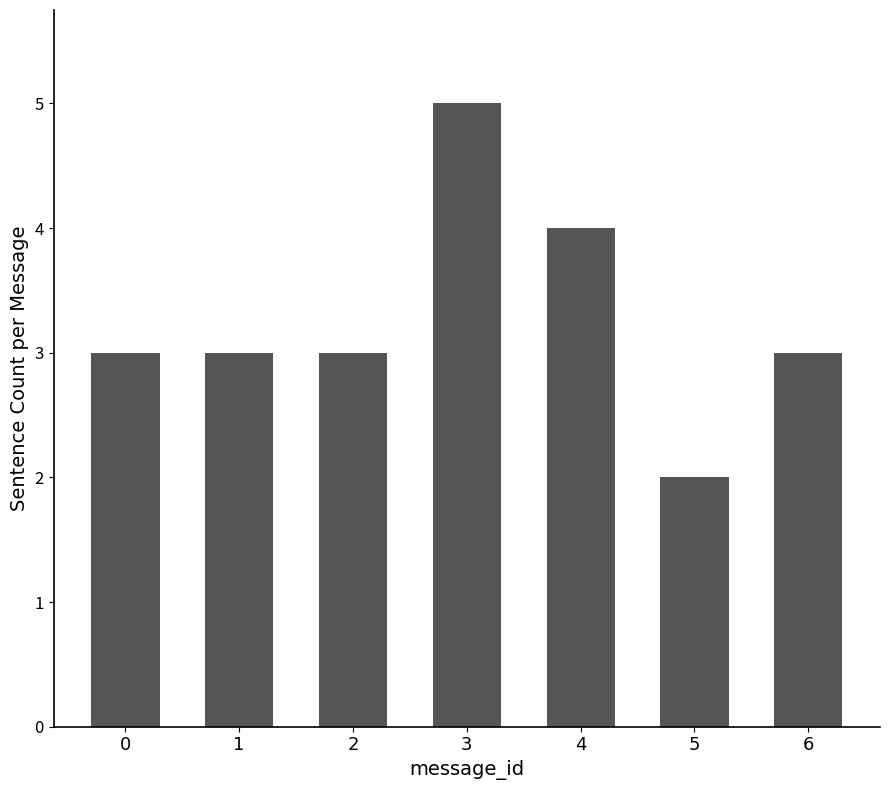

What is the sum of the values at 4 and 0?

7